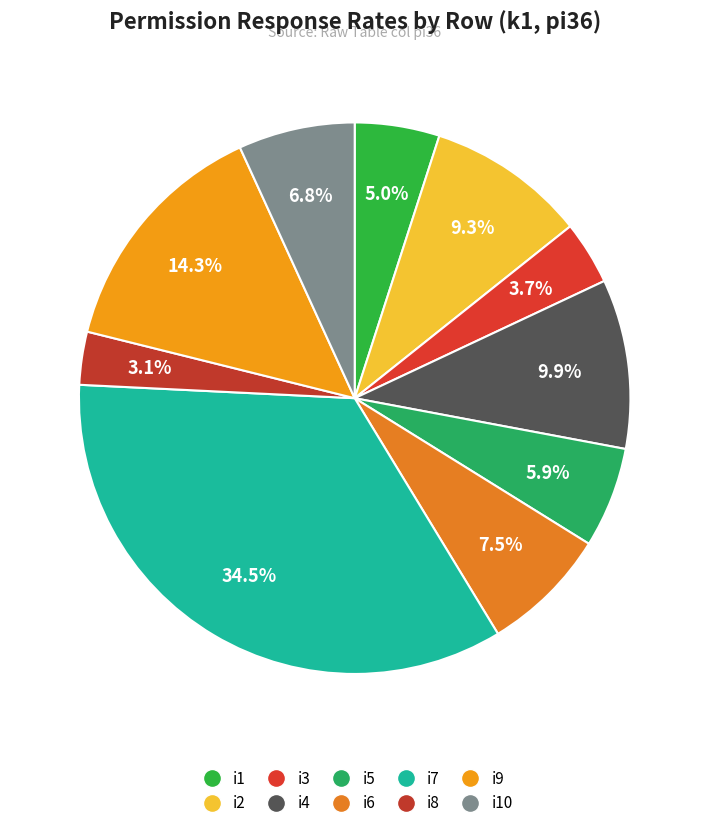

Count the number of slices in the pie.

10